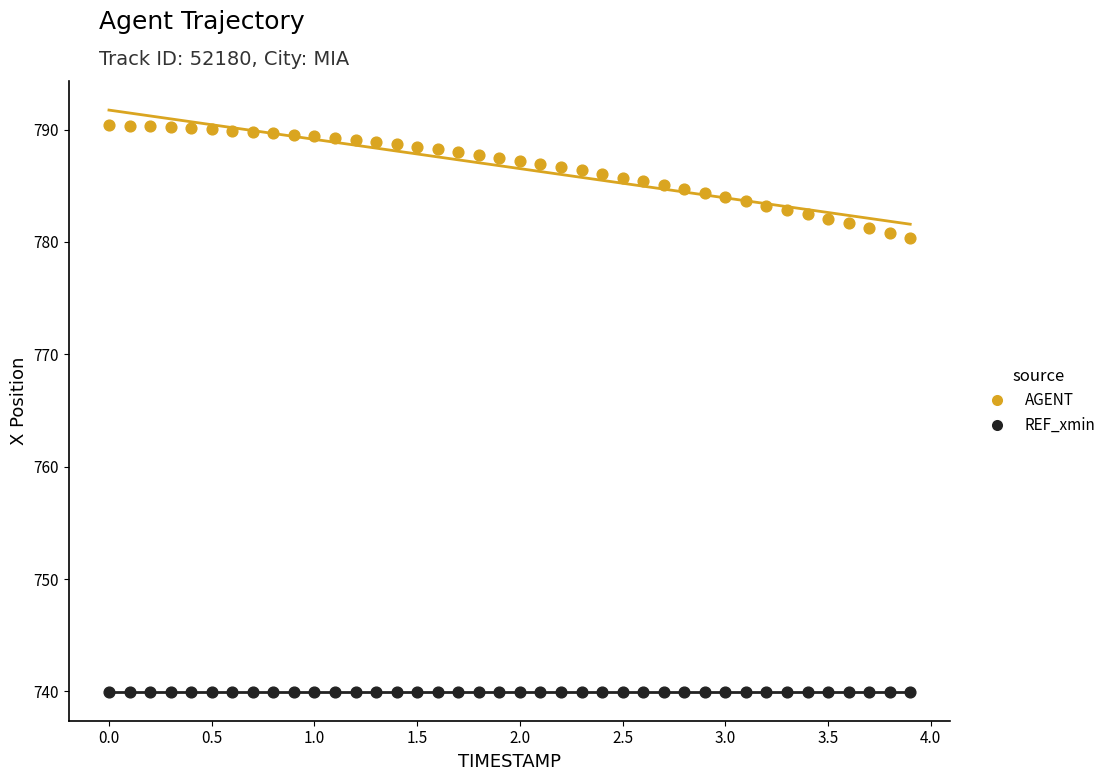

Which series contains the highest Y value?

AGENT